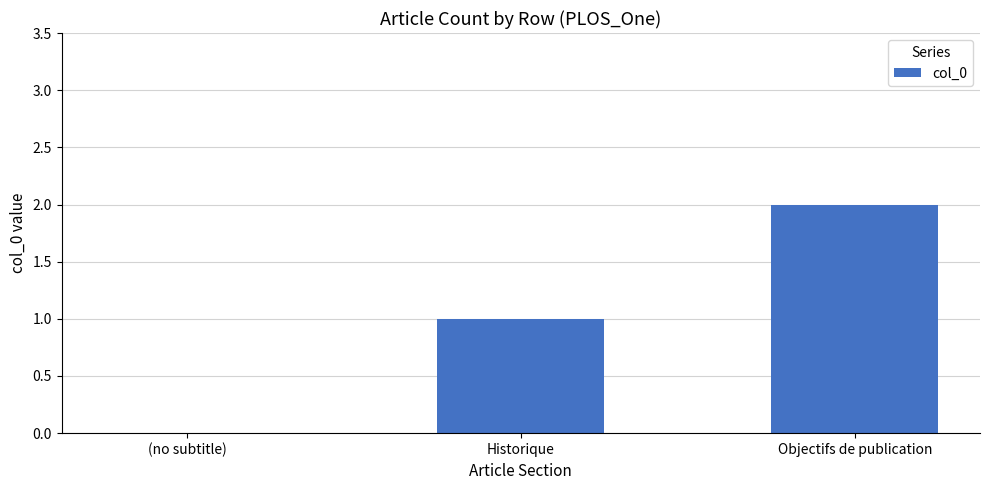

The chart shows a value of 0 at (no subtitle). True or false?

True